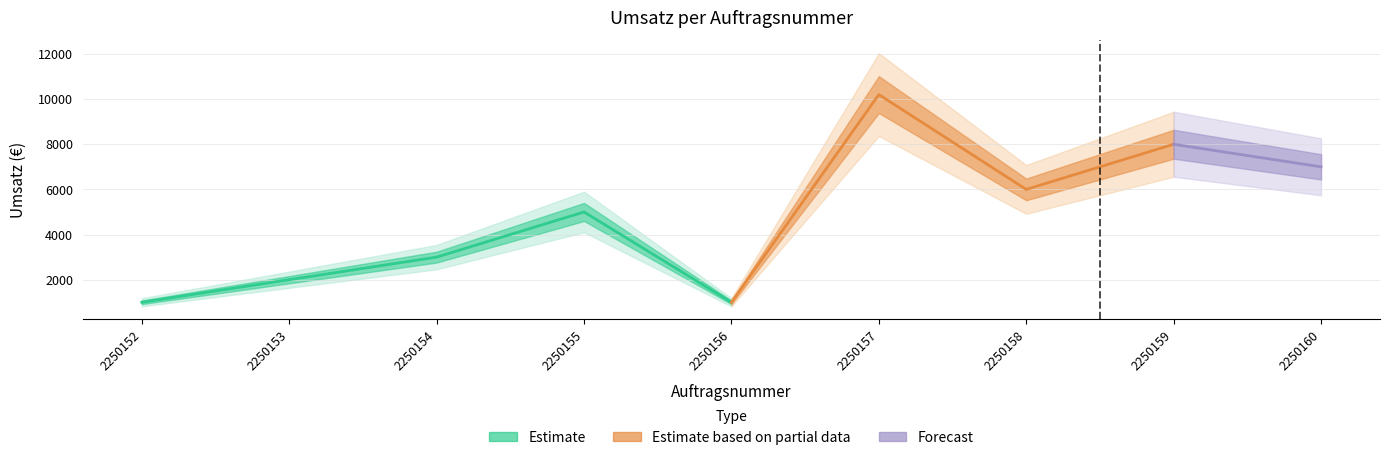

True or false: the data has more than 2 interior local peaks.

True